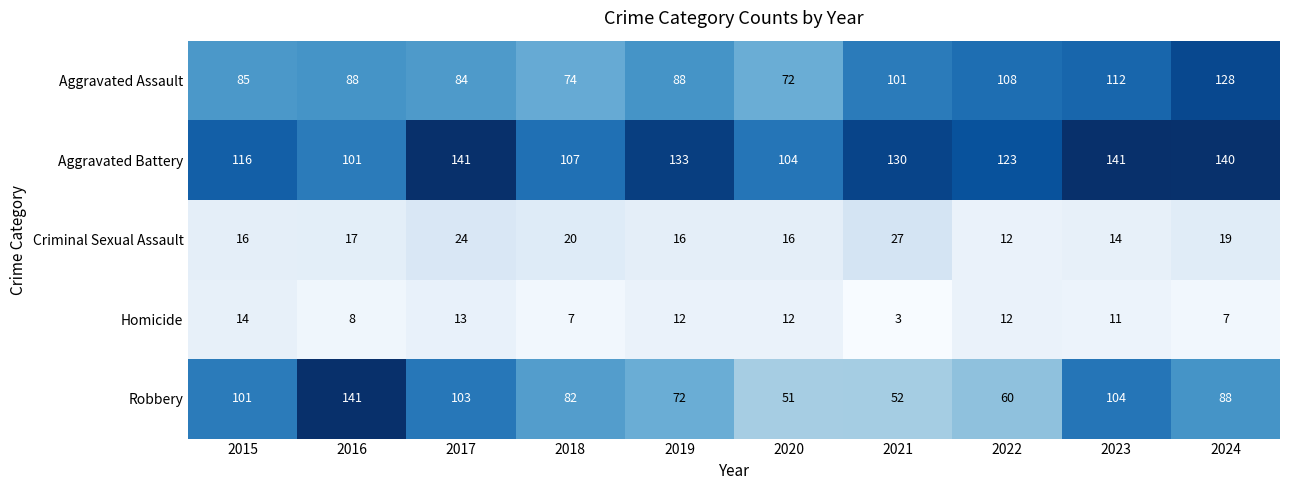

What is the average value of the Criminal Sexual Assault series?

18